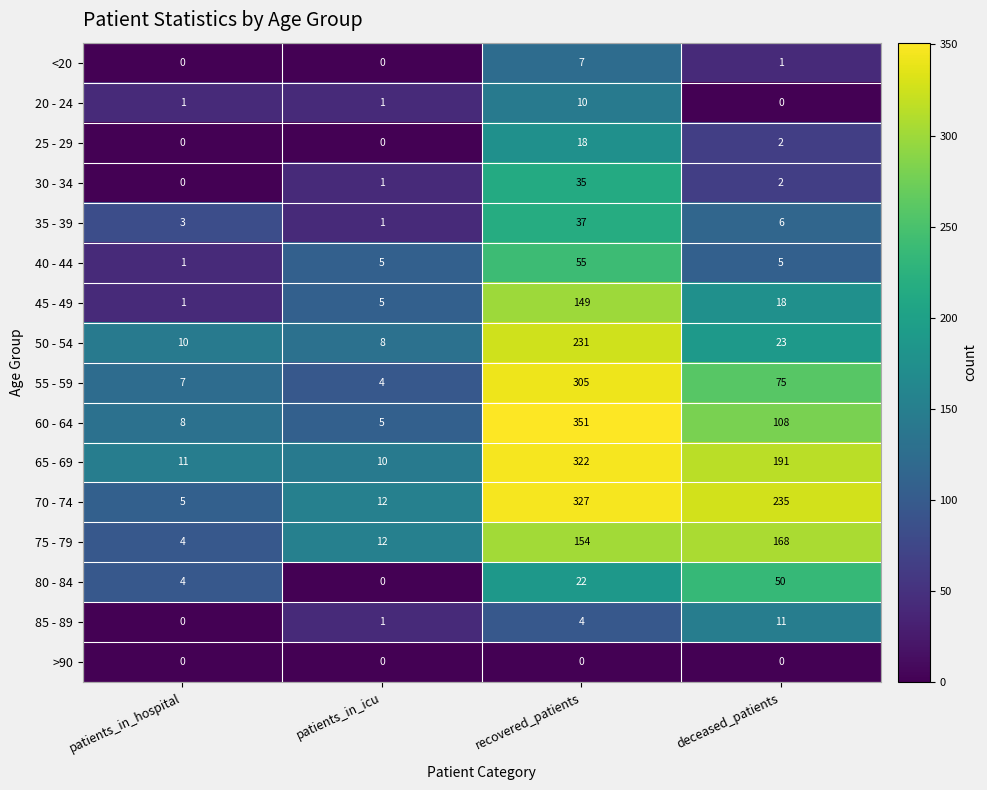

Which series has the widest spread of values?

60 - 64